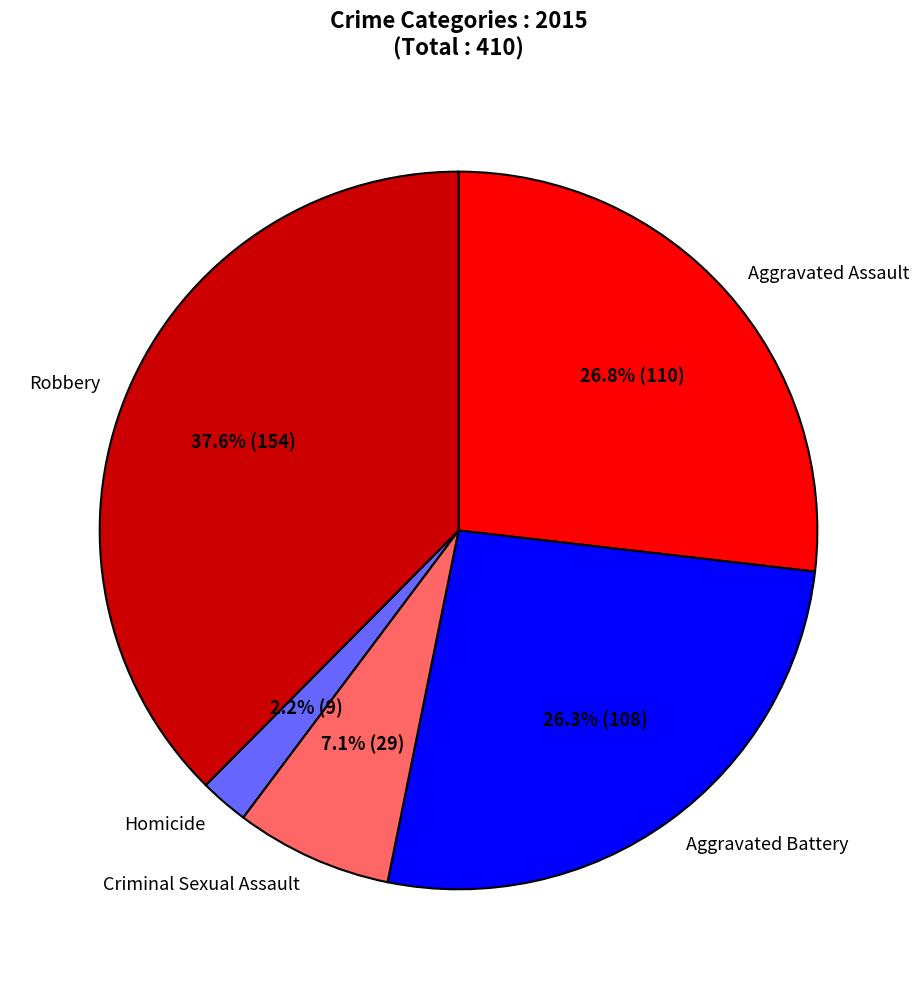

How many segments does this pie chart have?

5